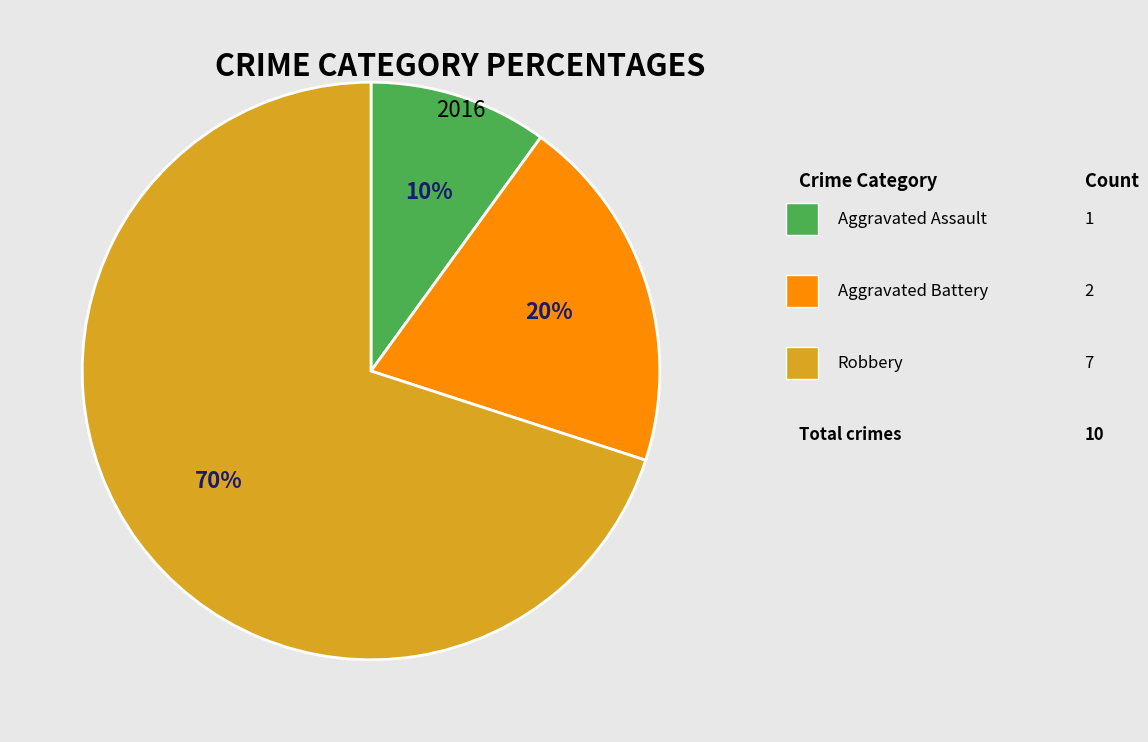

Is there a majority slice in this chart?

Yes